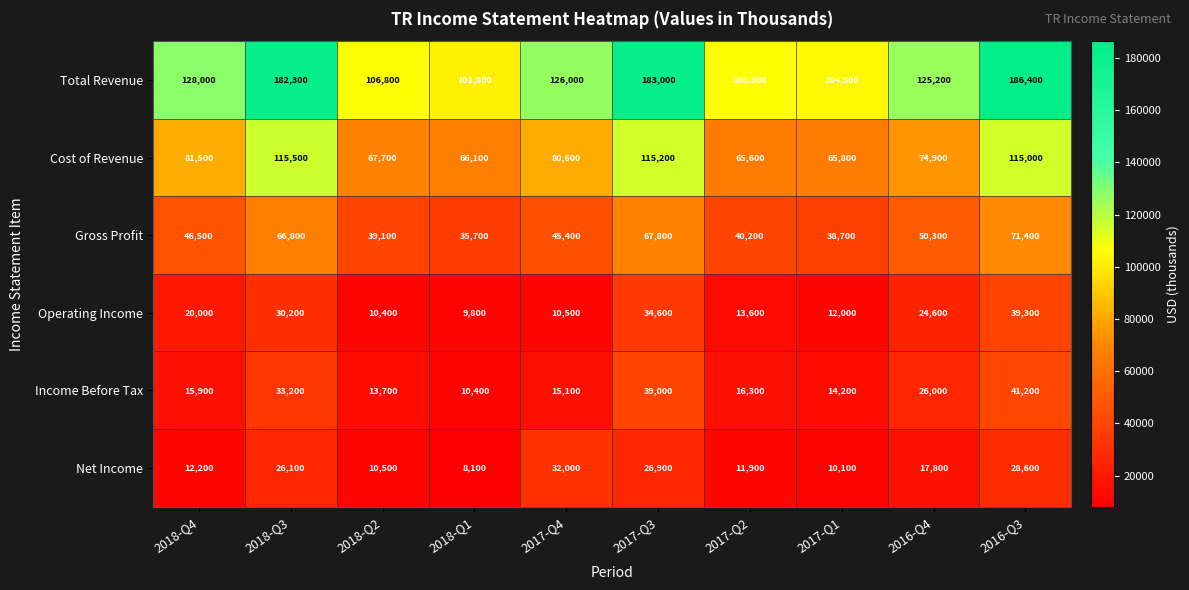

What is the difference between the second highest and minimum values in the Cost of Revenue series?

49600